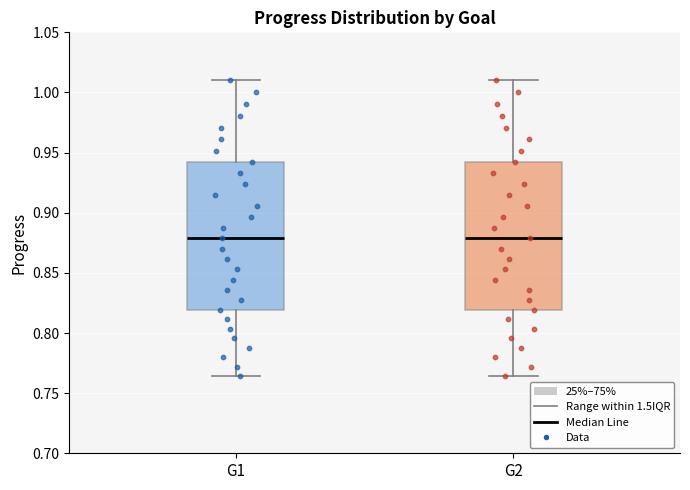

Reading left to right, transcribe this box plot: for each box, give where its median line is, the range the box spans, and where its two whiskers end, as read against the y-axis. The values are not printed on the chart, so give them approximately, as read against the axis.

G1: median 0.880, box 0.820 to 0.940, whiskers 0.765 to 1.010
G2: median 0.880, box 0.820 to 0.940, whiskers 0.765 to 1.010